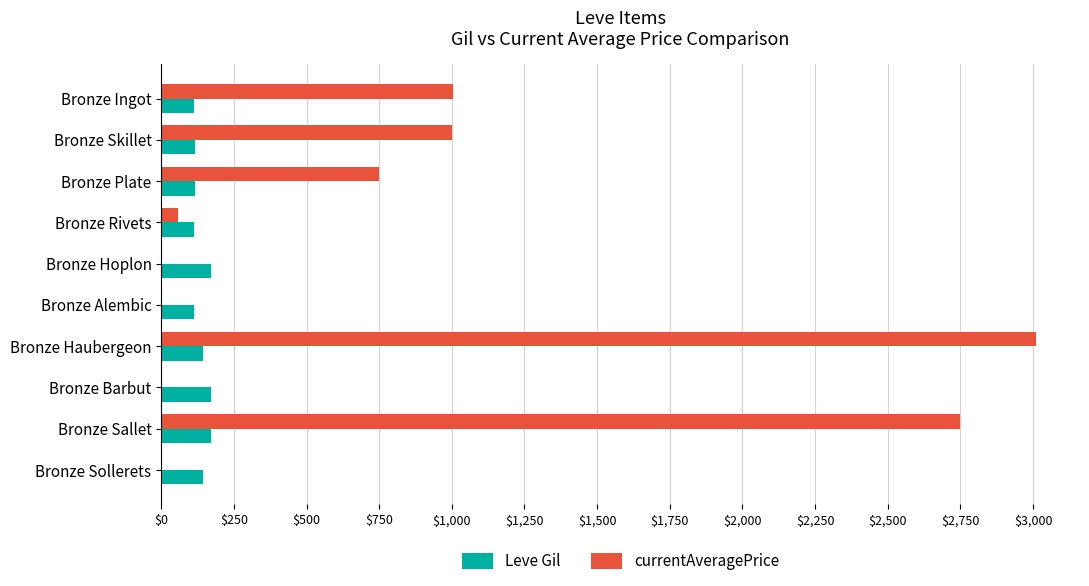

Which series has the largest total across all categories?

currentAveragePrice